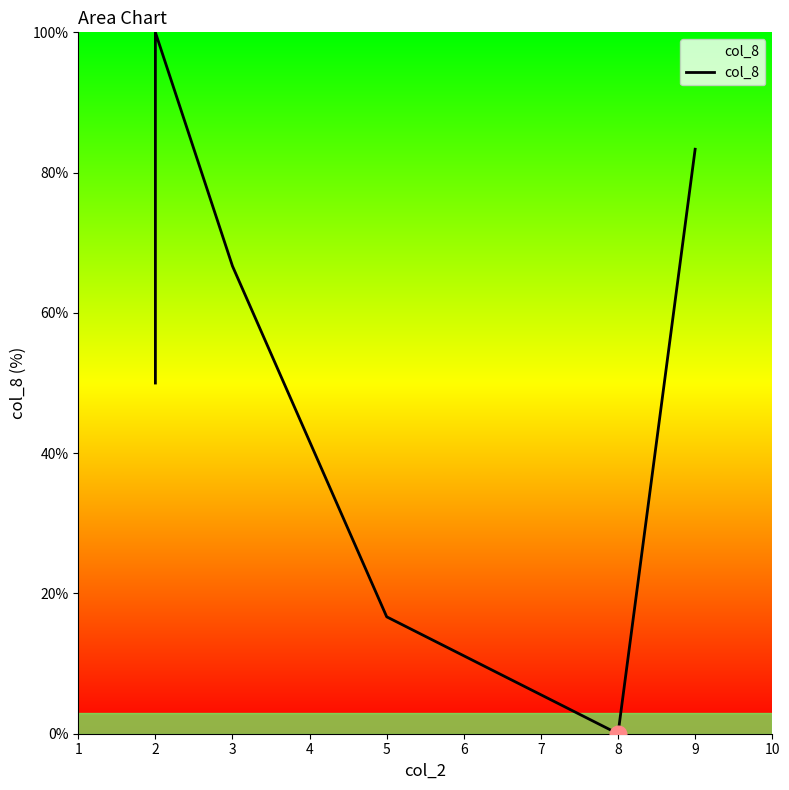

Reading right to left, list all the values displayed in this chart.

83.3	0.0	16.7	66.7	100.0	50.0